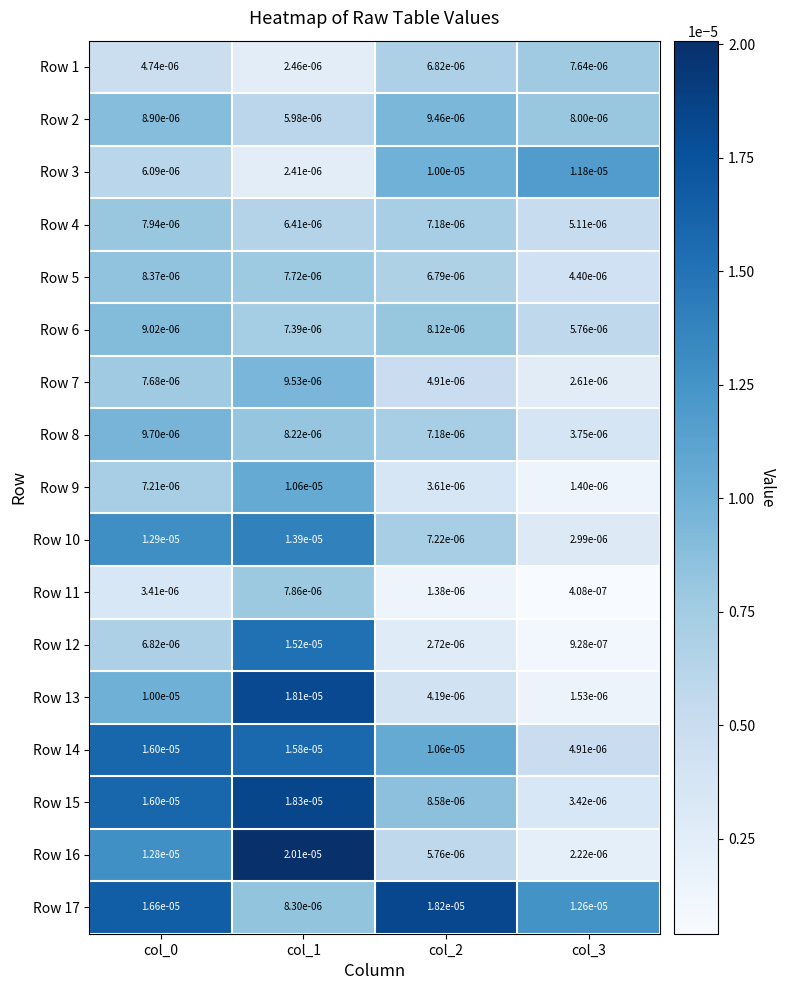

Rank the series by their maximum value, from highest to lowest.

Row 16, Row 15, Row 17, Row 13, Row 14, Row 12, Row 10, Row 3, Row 9, Row 8, Row 7, Row 2, Row 6, Row 5, Row 4, Row 11, Row 1